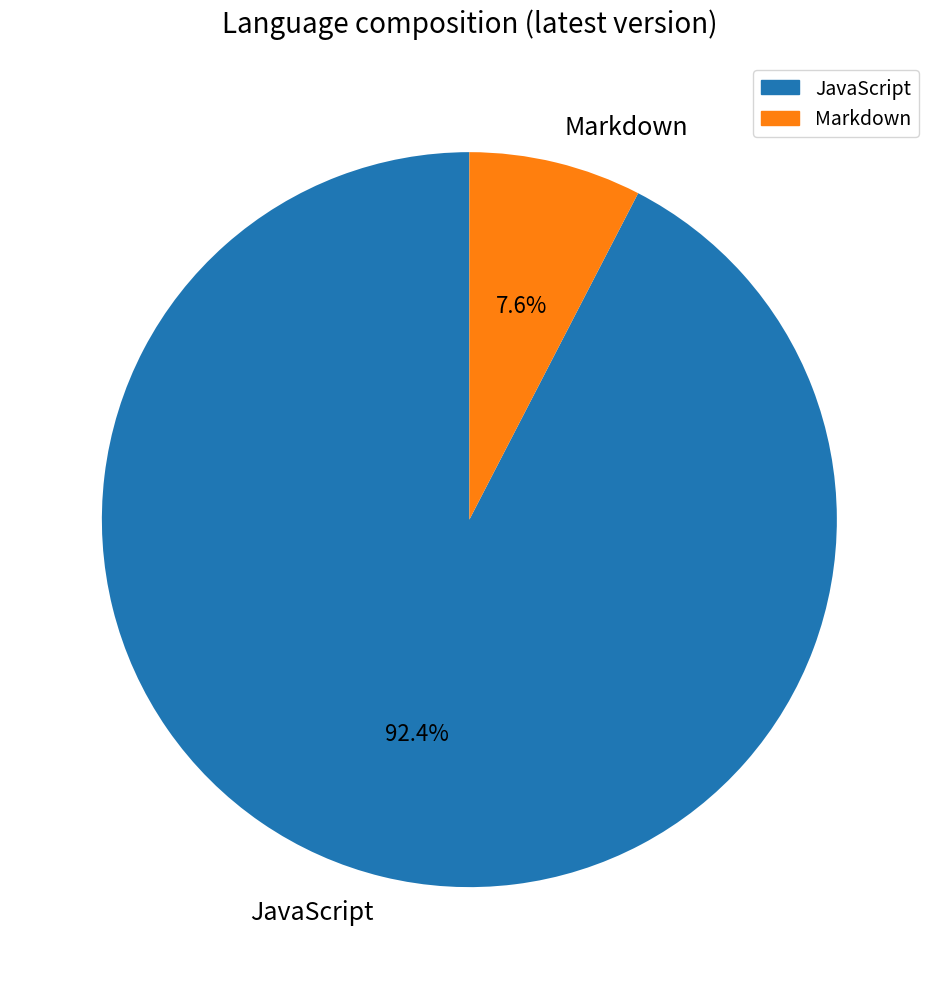

Which slice is the largest?

JavaScript